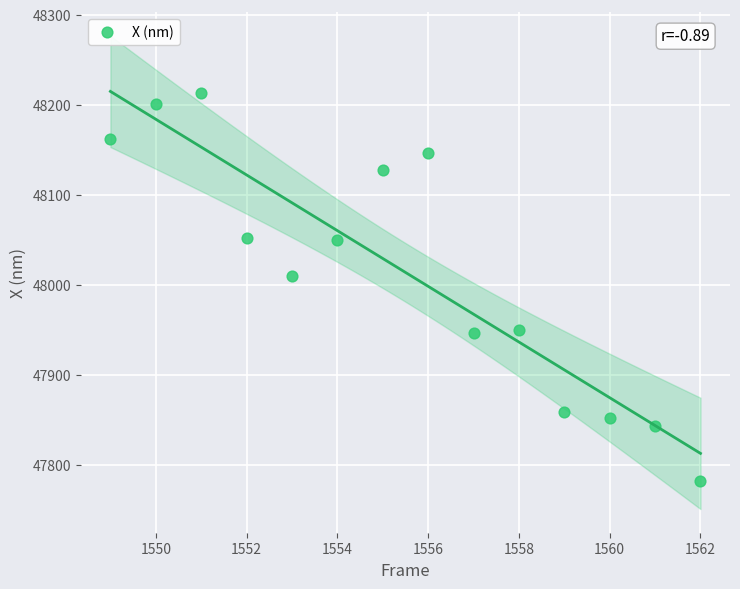

What Y value in the scatter plot is closest to 47997?

48010.1